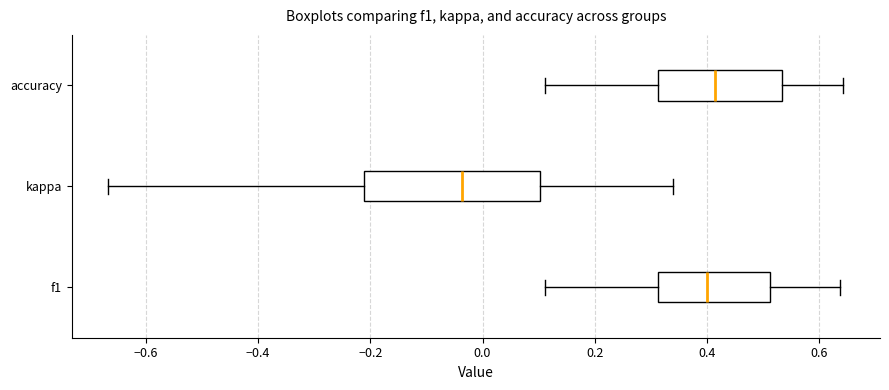

Where is the left edge of the box for f1 on the x-axis? The values are not printed on the chart, so give them approximately, as read against the axis.

0.32